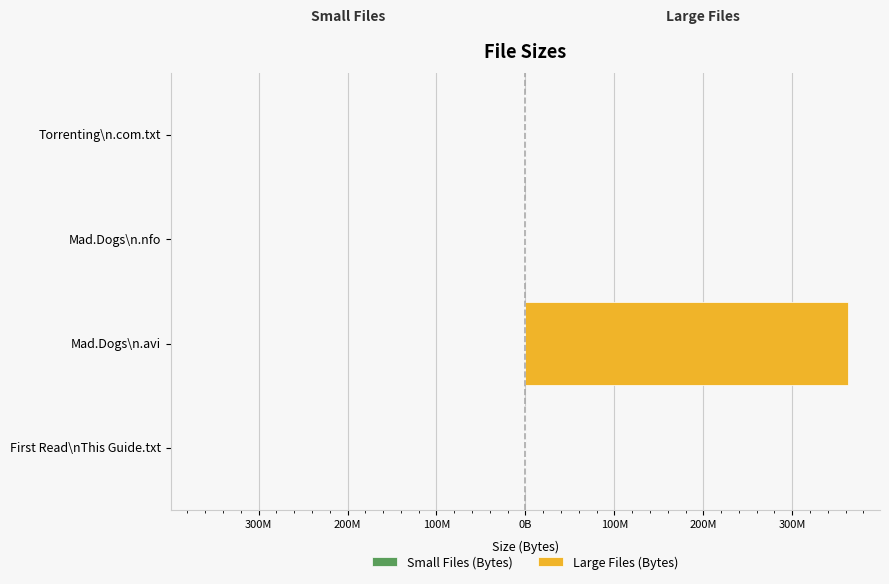

Reading left to right, extract all data points from this chart.

Small Files (Bytes): -382	0	-415	-382
Large Files (Bytes): 0	362410000	0	0